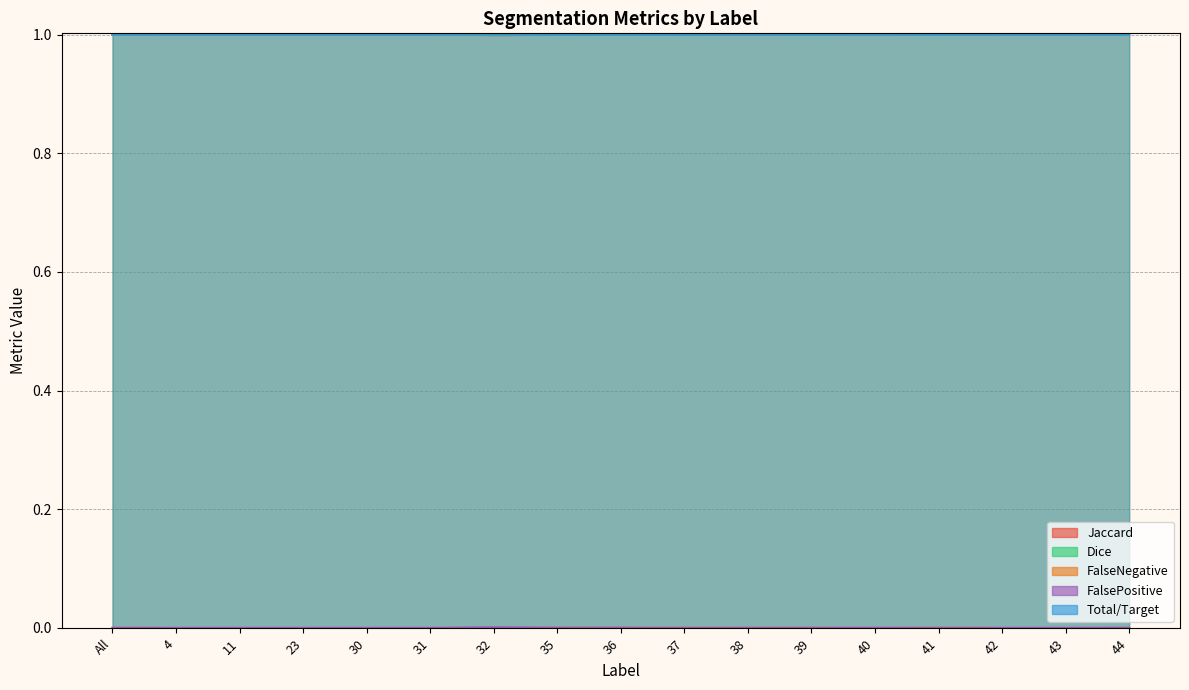

Is the value of Dice at 43 greater than the value of FalseNegative at 42?

Yes